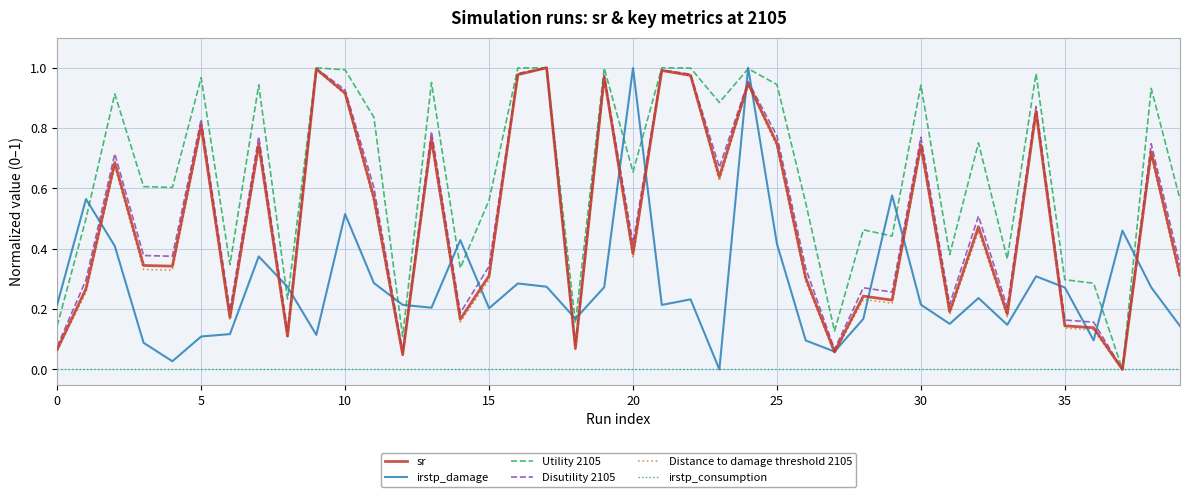

Which series has the largest total across all categories?

Utility 2105